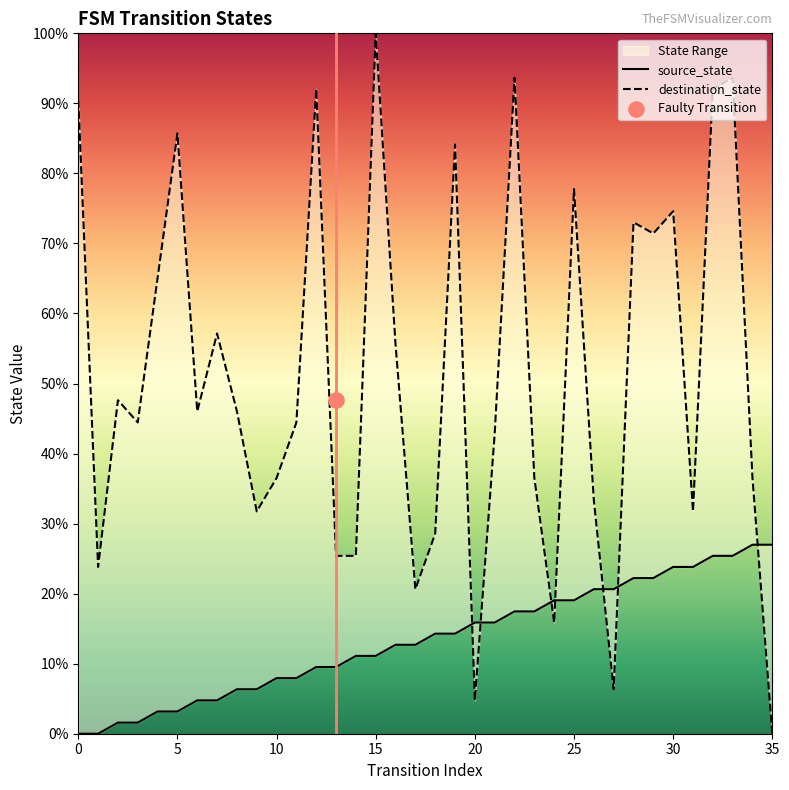

Which series reaches the minimum Y coordinate?

source_state